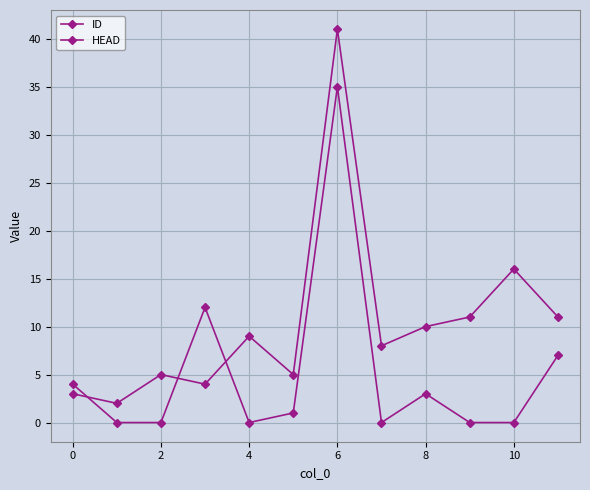

How many categories are shown in the chart?

12